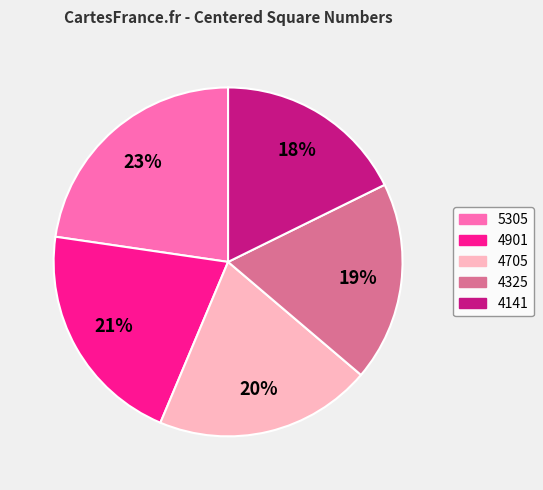

To the nearest percent, what portion does 4141 represent?

18%